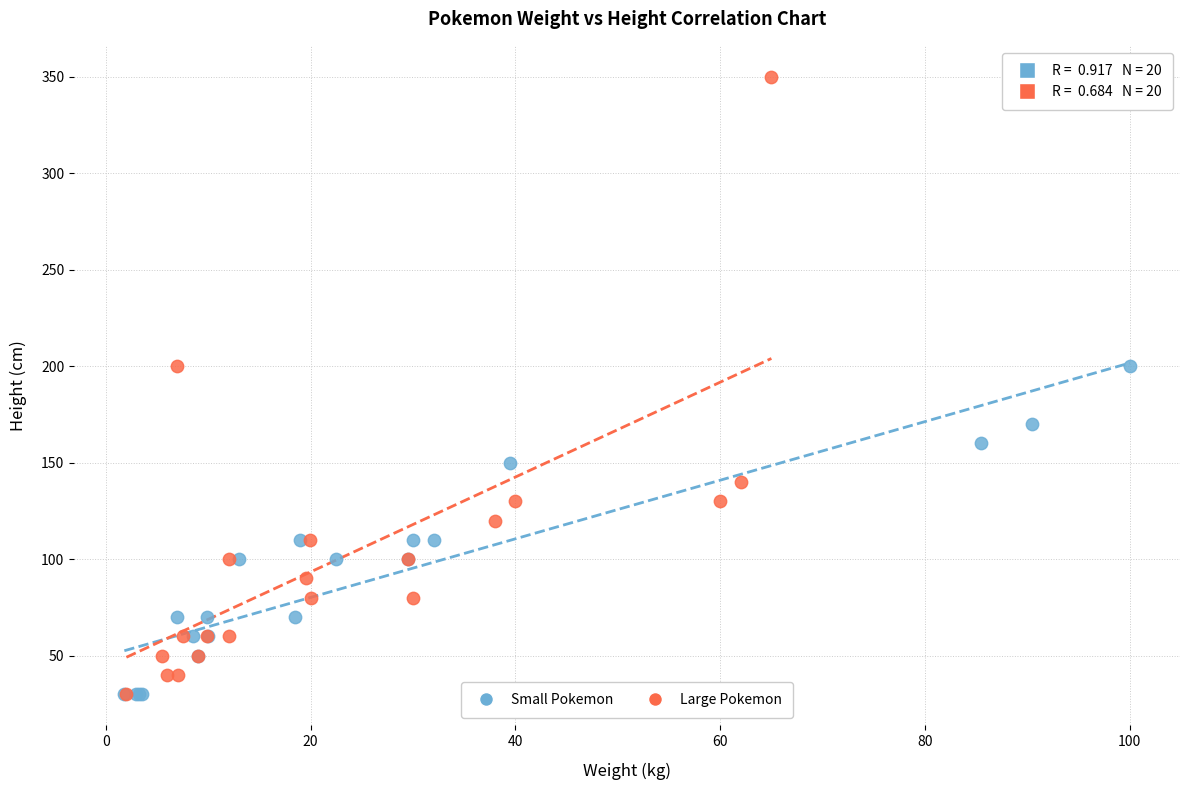

Which series has the widest spread of Y values?

Large Pokemon